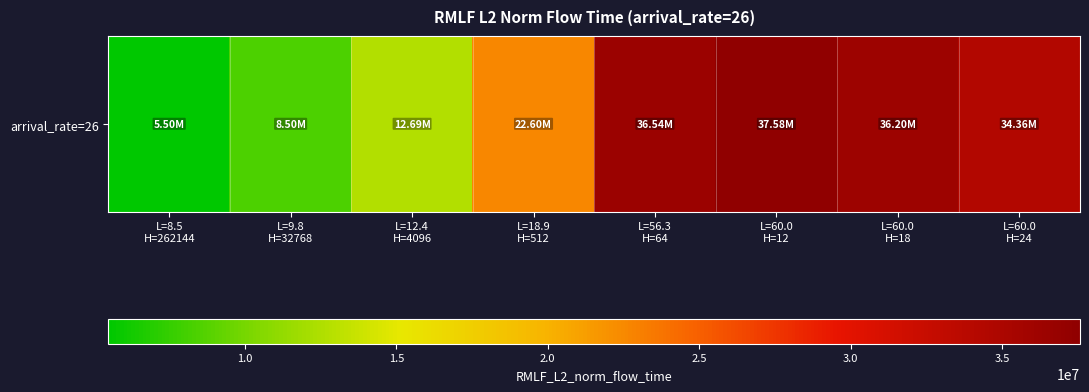

Reading left to right, what are all the values shown in this chart?

L=8.5
H=262144=5495229.4	L=9.8
H=32768=8501224.9	L=12.4
H=4096=12692600.5	L=18.9
H=512=22603260.8	L=56.3
H=64=36535179.4	L=60.0
H=12=37575764.6	L=60.0
H=18=36199826.8	L=60.0
H=24=34360037.3